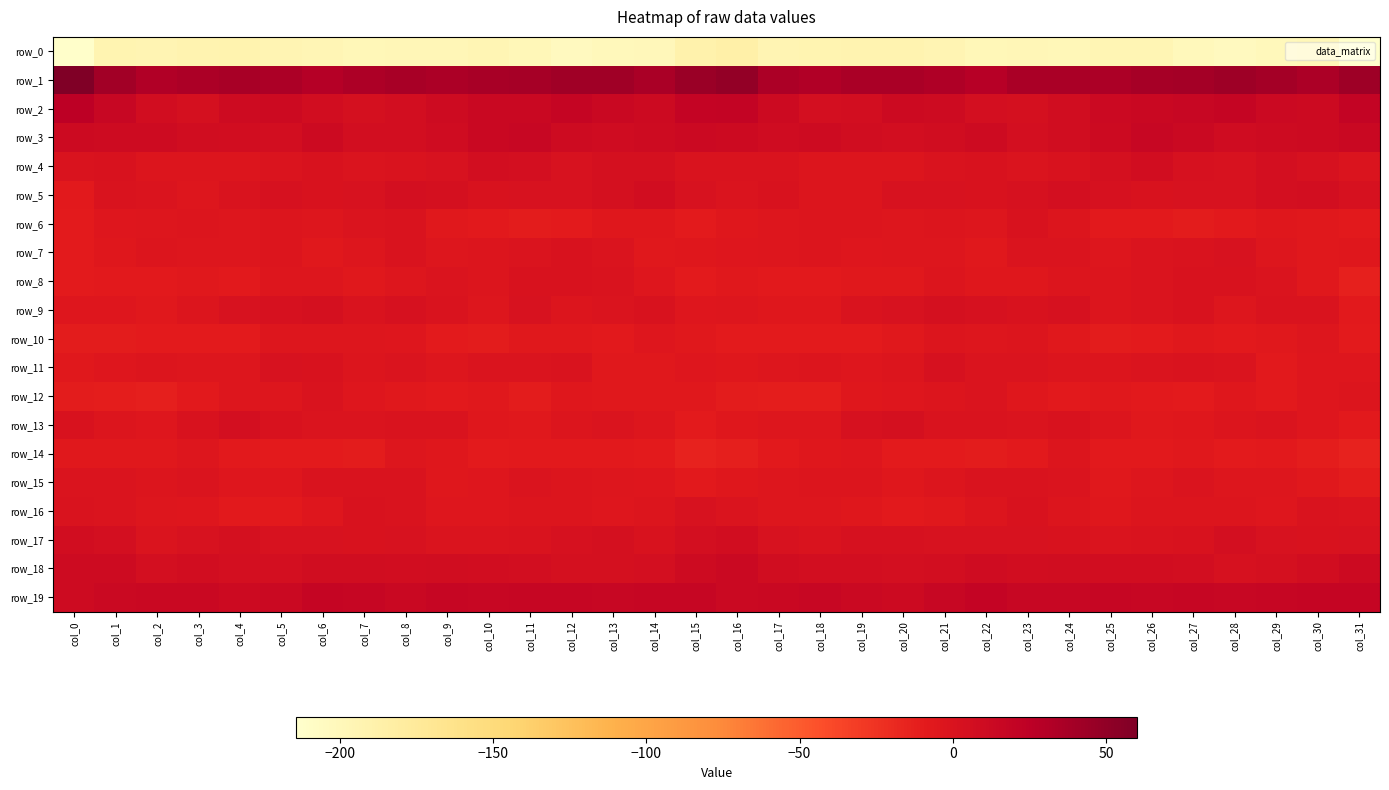

What is the sum of the row_11 values at col_5 and col_28?

0.1